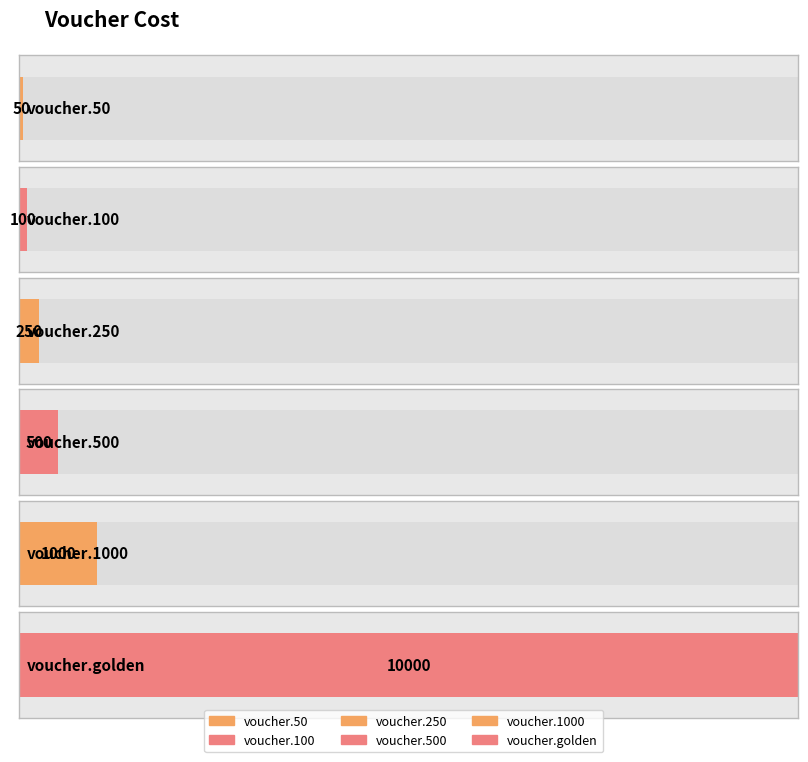

Where does the data first go above 500?

voucher.1000